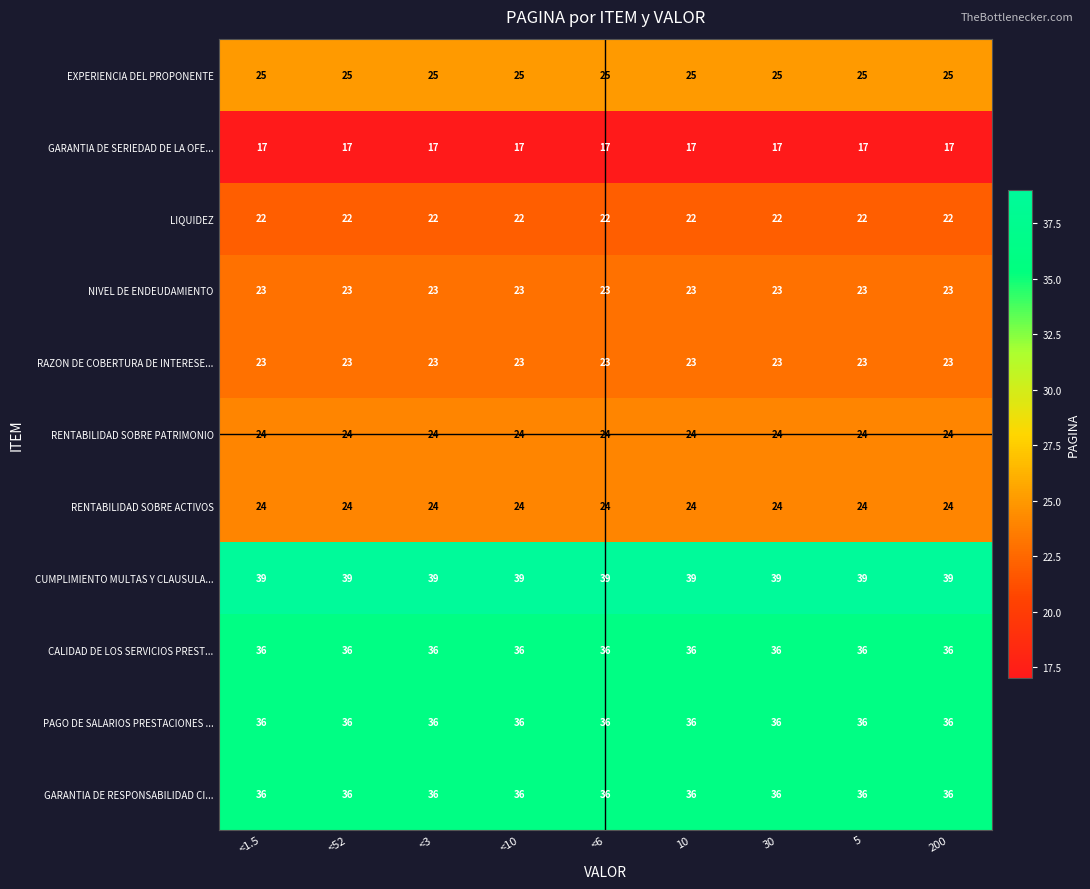

What is the maximum value for RENTABILIDAD SOBRE ACTIVOS?

24